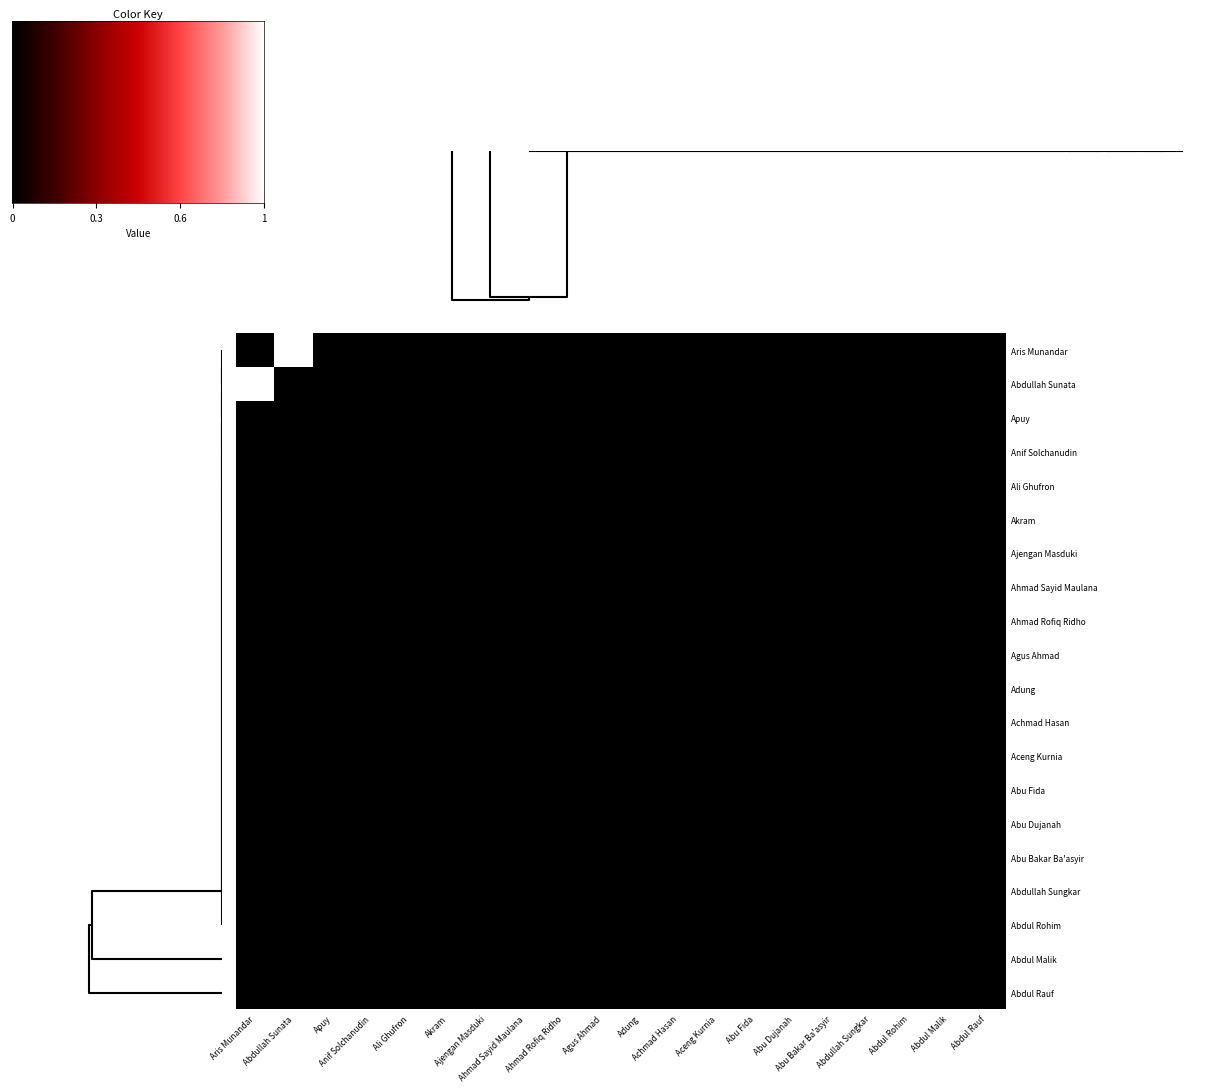

Rank the series at Ajengan Masduki from highest to lowest value.

Abdullah Sunata, Abdul Malik, Abdul Rauf, Abdul Rohim, Abdullah Sungkar, Abu Bakar Ba'asyir, Abu Dujanah, Abu Fida, Aceng Kurnia, Achmad Hasan, Adung, Agus Ahmad, Ahmad Rofiq Ridho, Ahmad Sayid Maulana, Ajengan Masduki, Akram, Ali Ghufron, Anif Solchanudin, Apuy